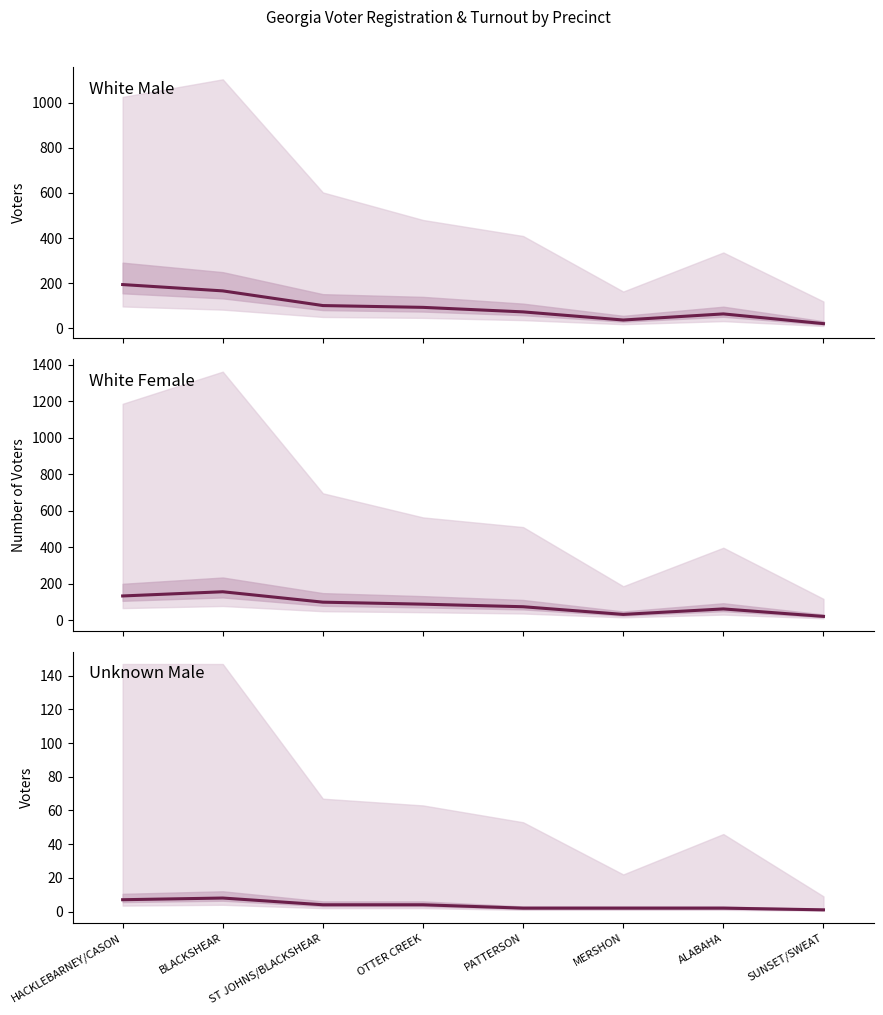

The value of WHITE MALE Voted at BLACKSHEAR is 166. True or false?

True